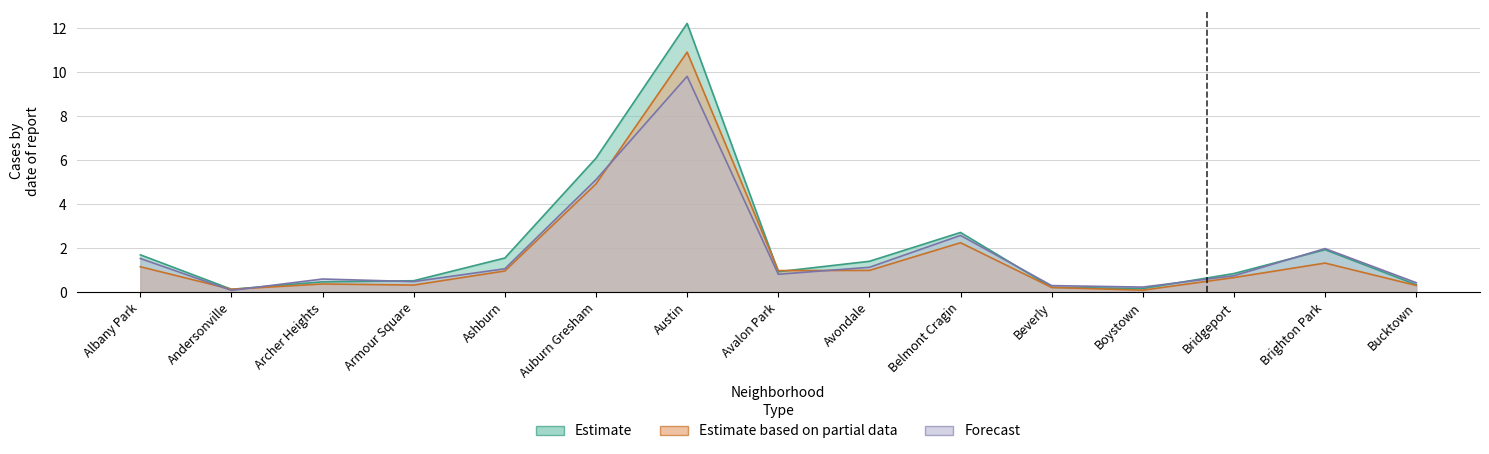

What is the lowest value of the 2022 series?

0.1